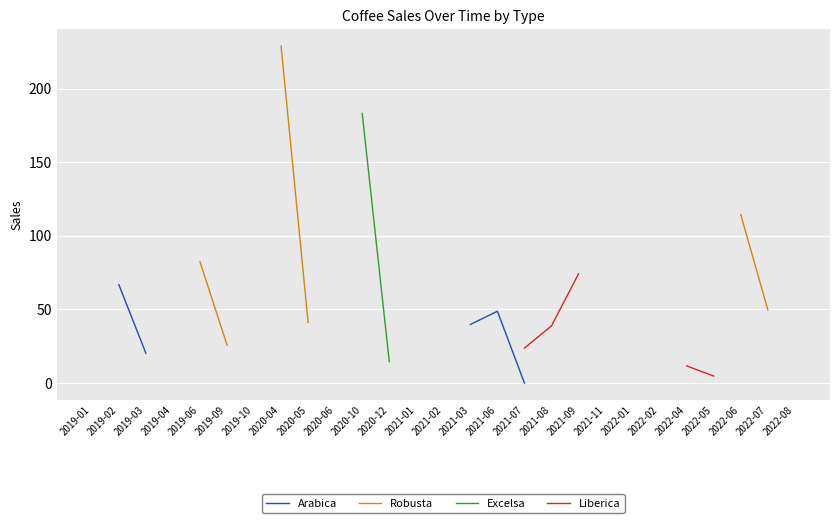

What is the value of the Arabica point at the 15th from the left?

39.8